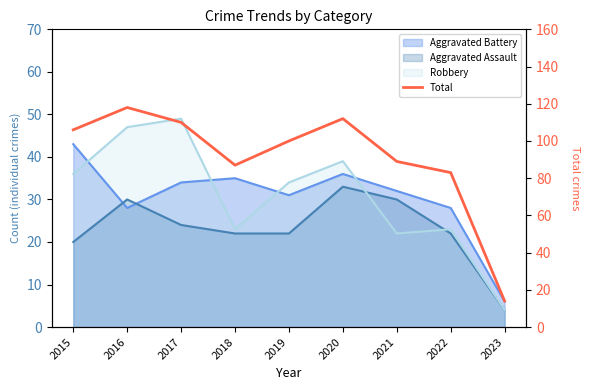

How many data points are above 100?

4